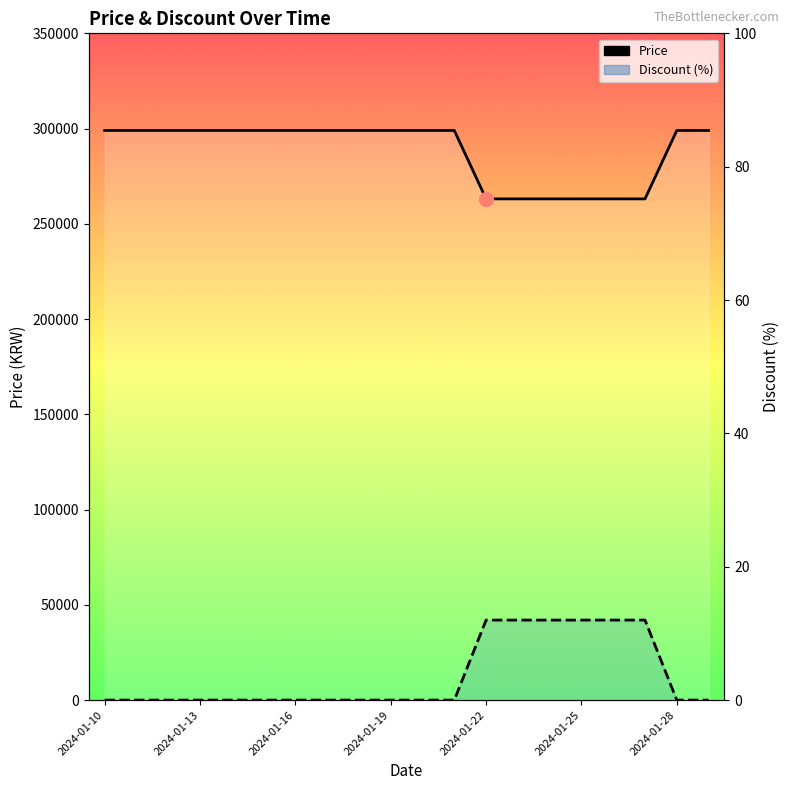

What position from the left is 2024-01-22?

5